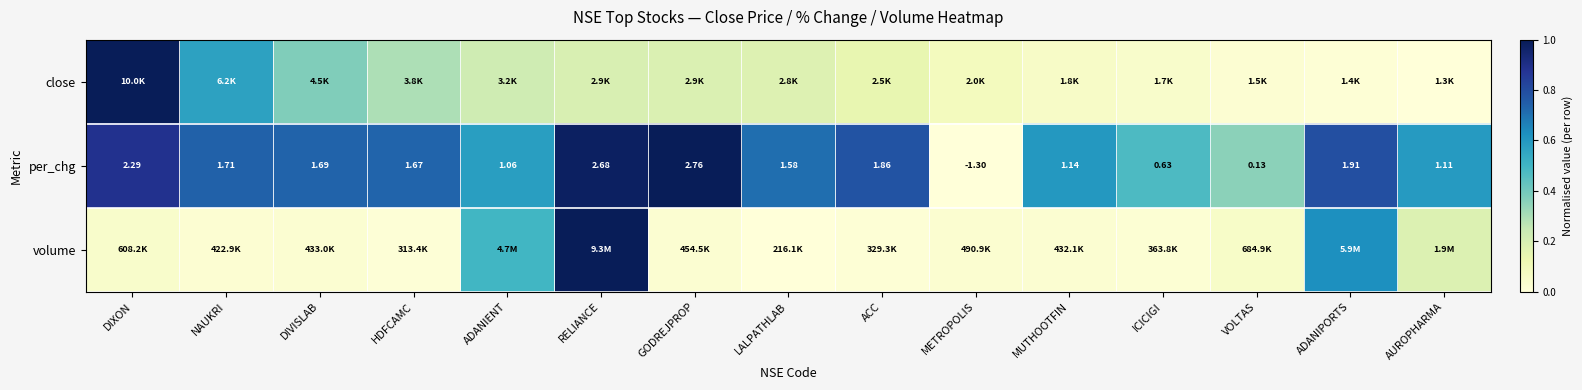

At which category is the sum across all series the highest?

RELIANCE